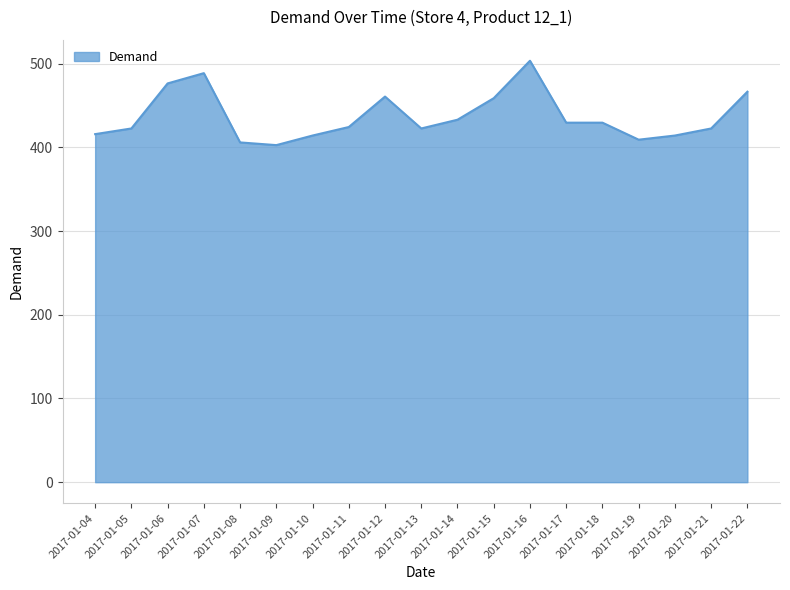

What is the difference between the maximum and minimum values?

100.8